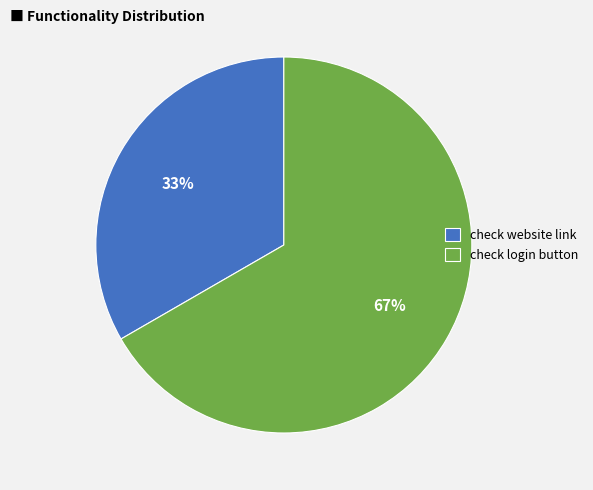

Do check website link and check login button together represent more than half of the pie?

Yes